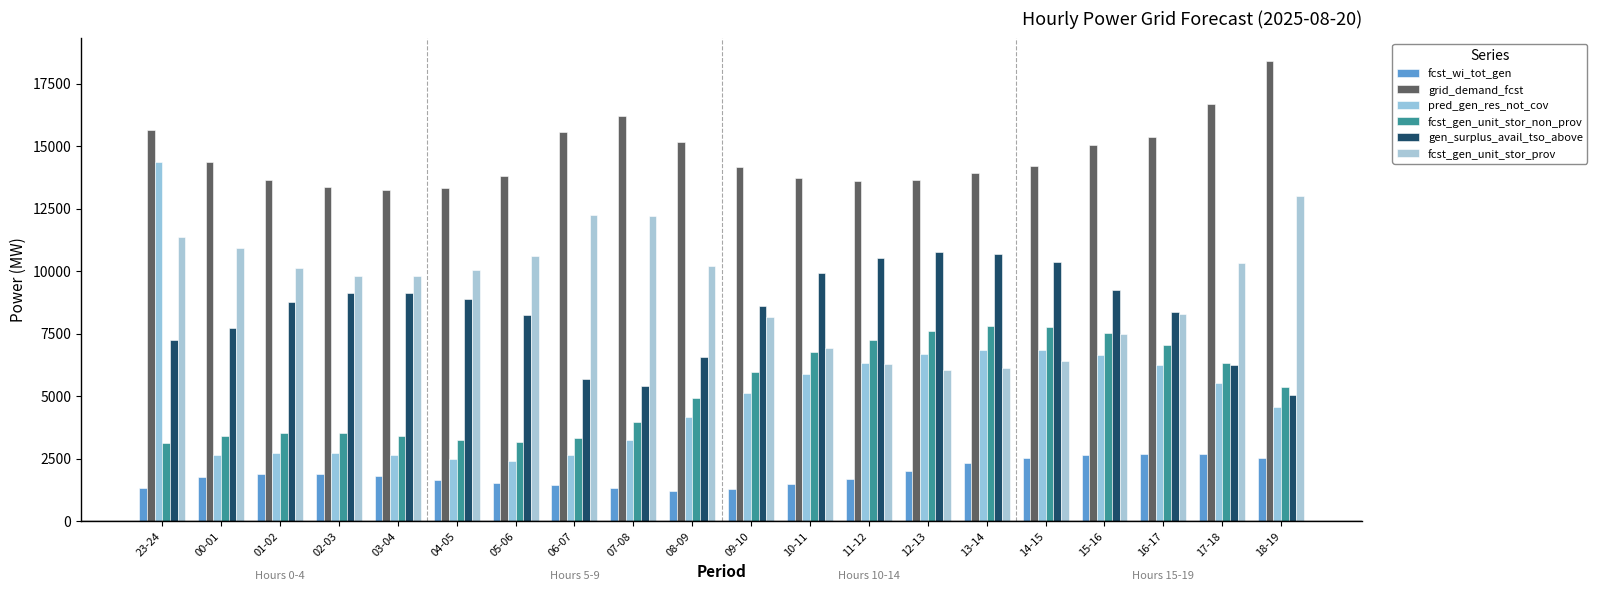

What is the label of the 17th bar from the left?

15-16